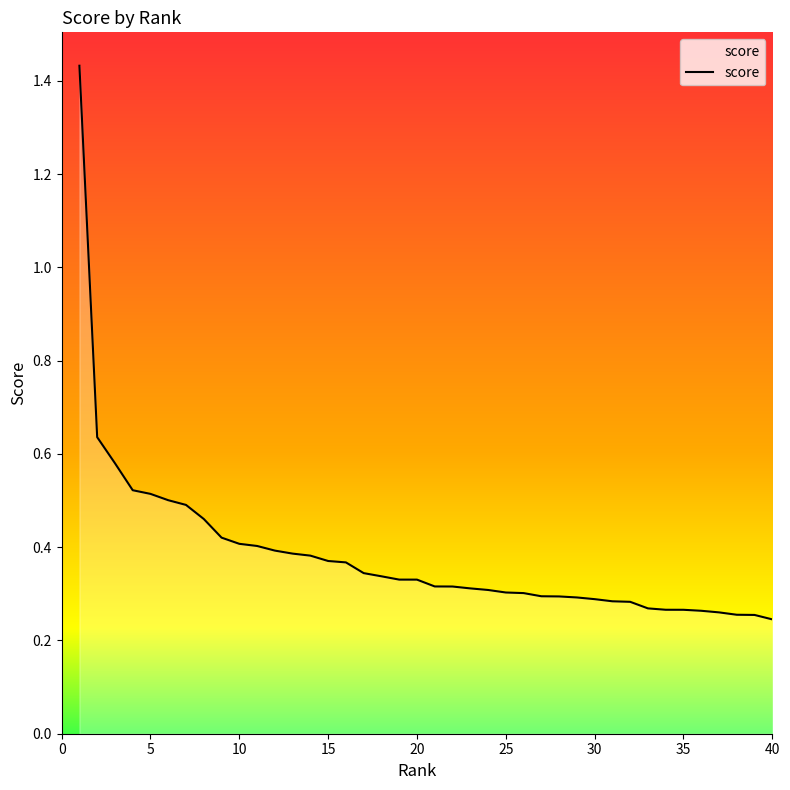

How many lines are shown in the chart?

1